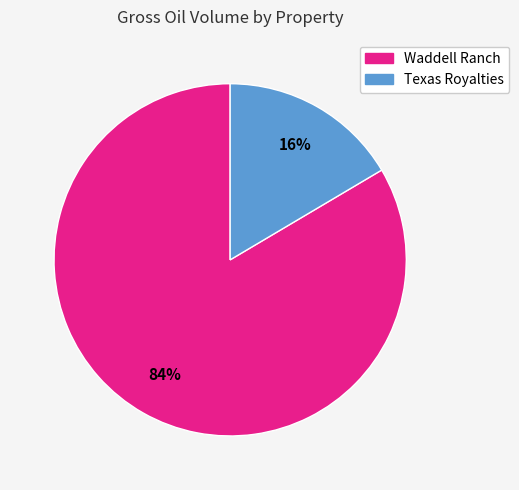

Combined, do Waddell Ranch and Texas Royalties account for over 50%?

Yes